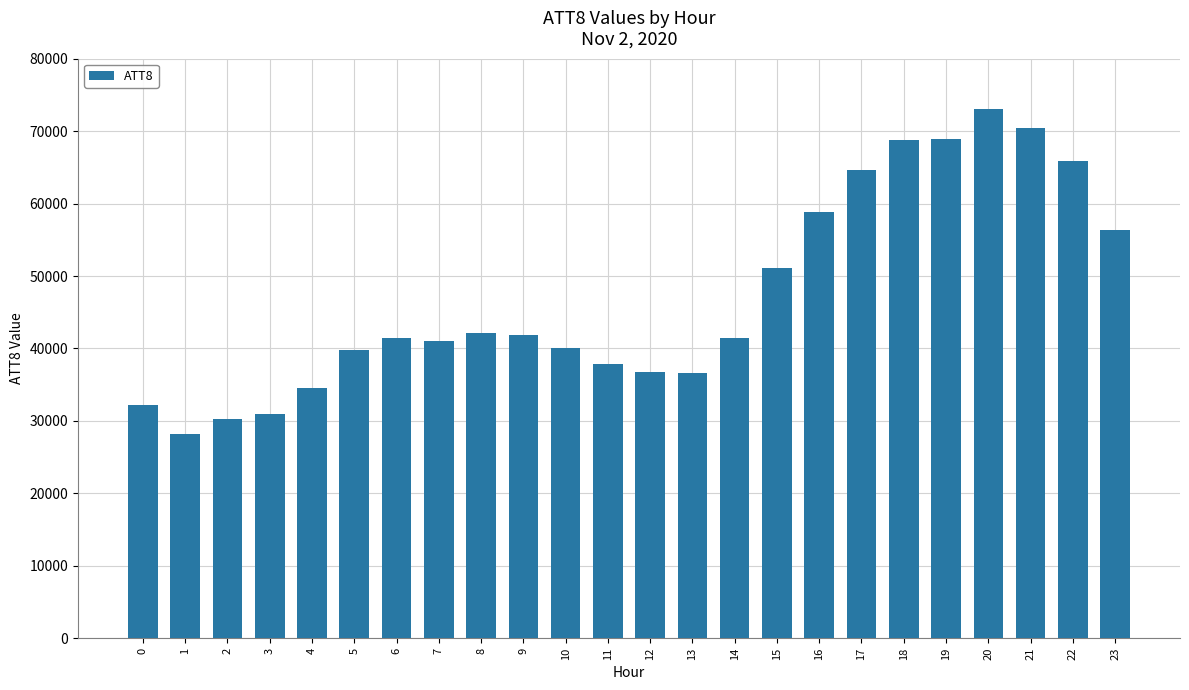

Is it true that the value at 6 is 9727?

False